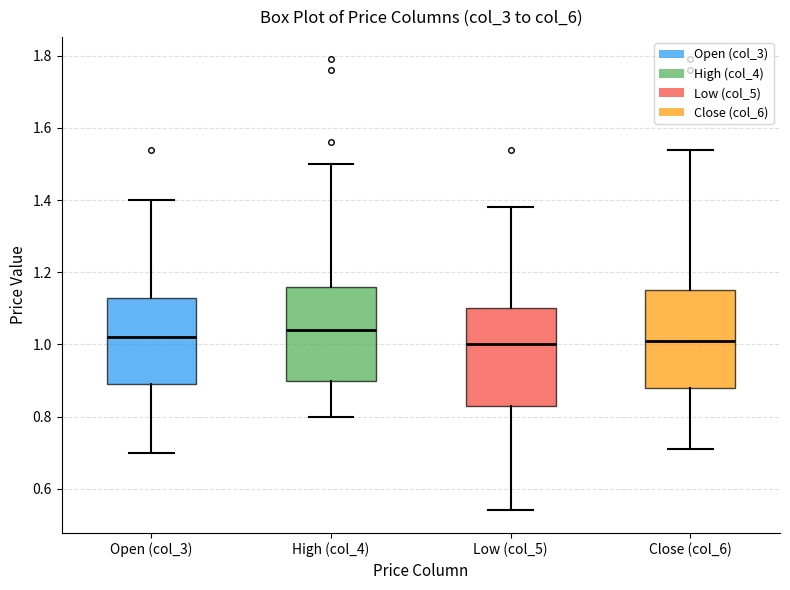

Where is the lower edge of the box for Low (col_5) on the y-axis? The values are not printed on the chart, so give them approximately, as read against the axis.

0.84